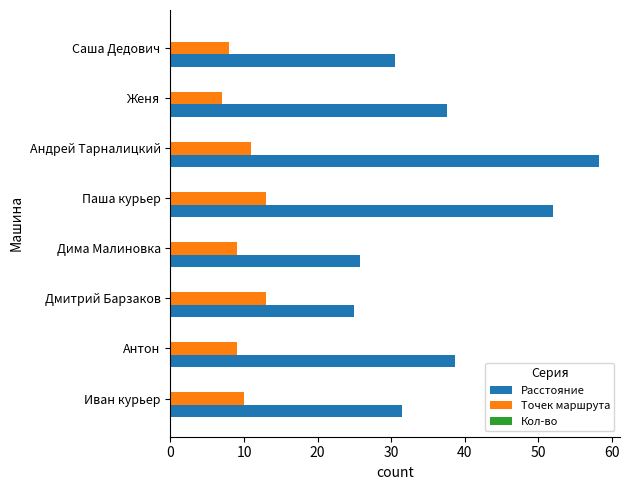

Rank the series at Женя from highest to lowest value.

Расстояние, Точек маршрута